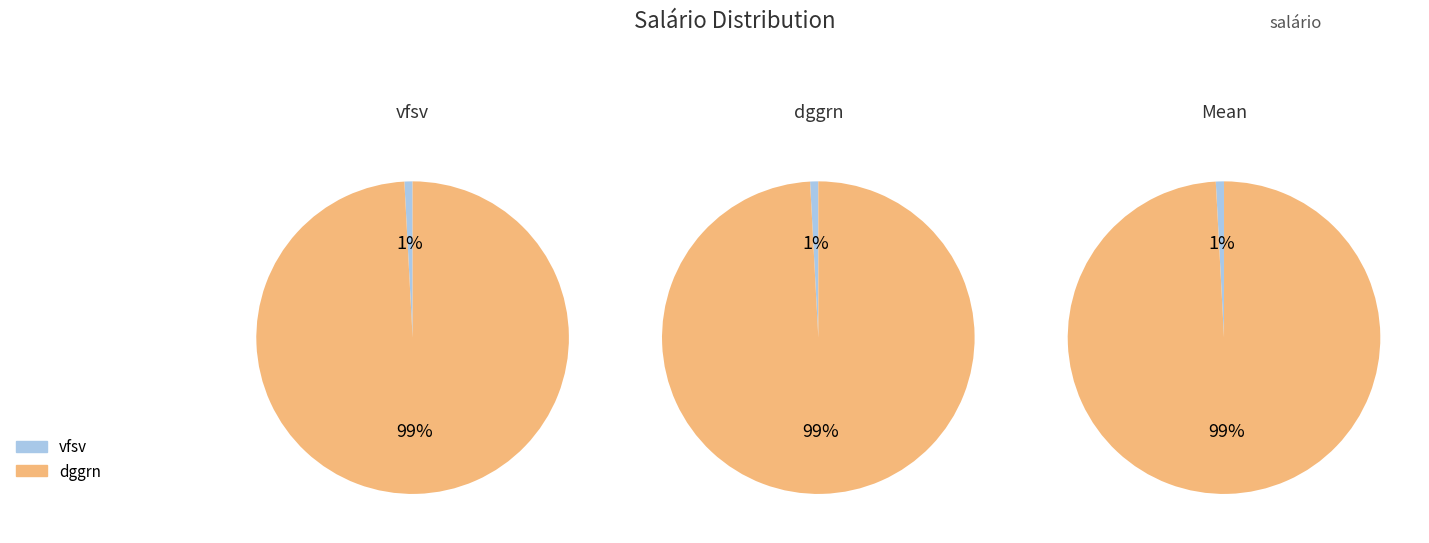

To the nearest percent, what is the combined percentage of dggrn and vfsv?

100%